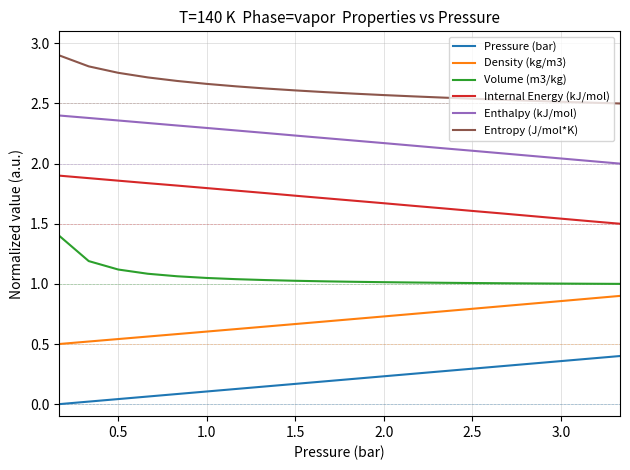

What are all the series names shown in the legend?

Pressure (bar), Density (kg/m3), Volume (m3/kg), Internal Energy (kJ/mol), Enthalpy (kJ/mol), Entropy (J/mol*K)